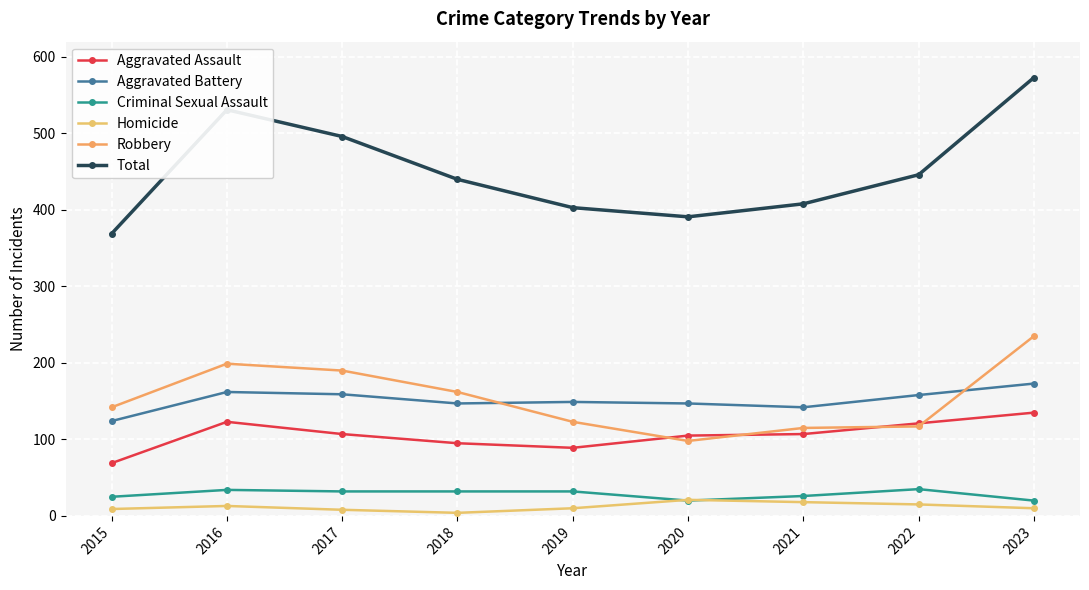

True or false: Total and Aggravated Battery cross at least once.

False